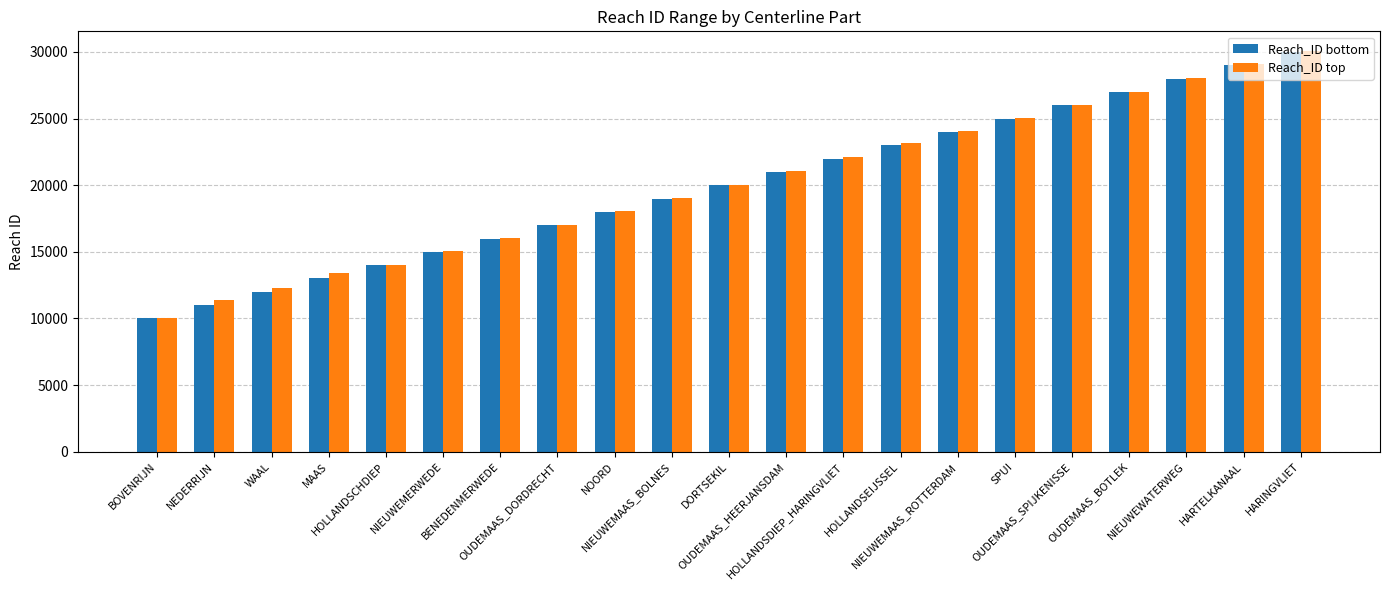

What is the average value of the Reach_ID bottom series?

20001